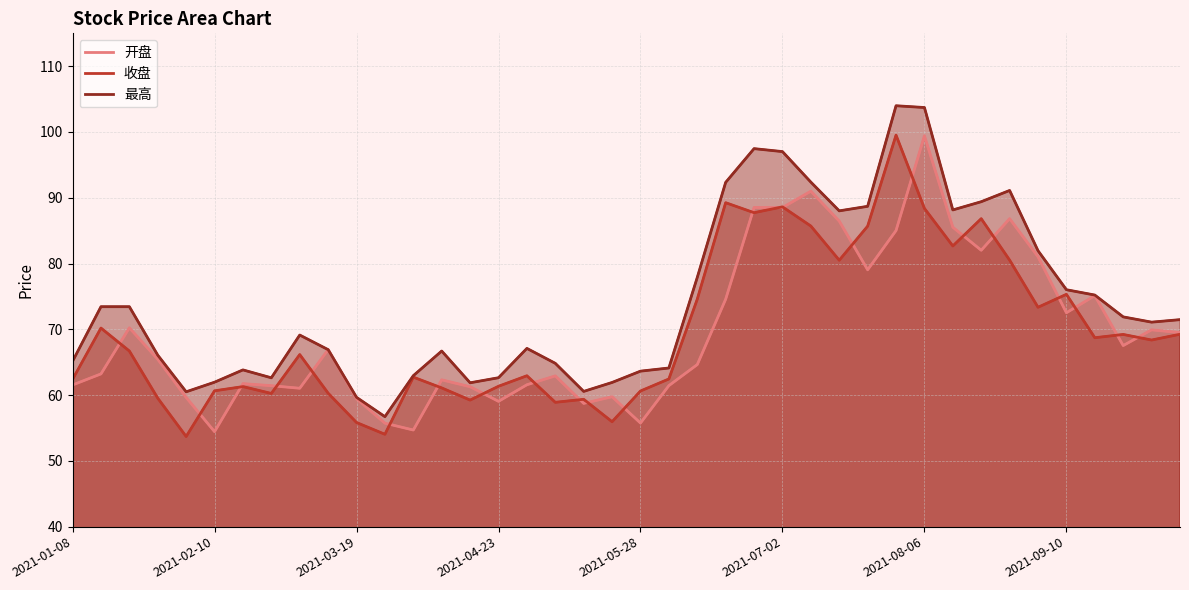

Does the chart display data point markers on the line(s)?

No